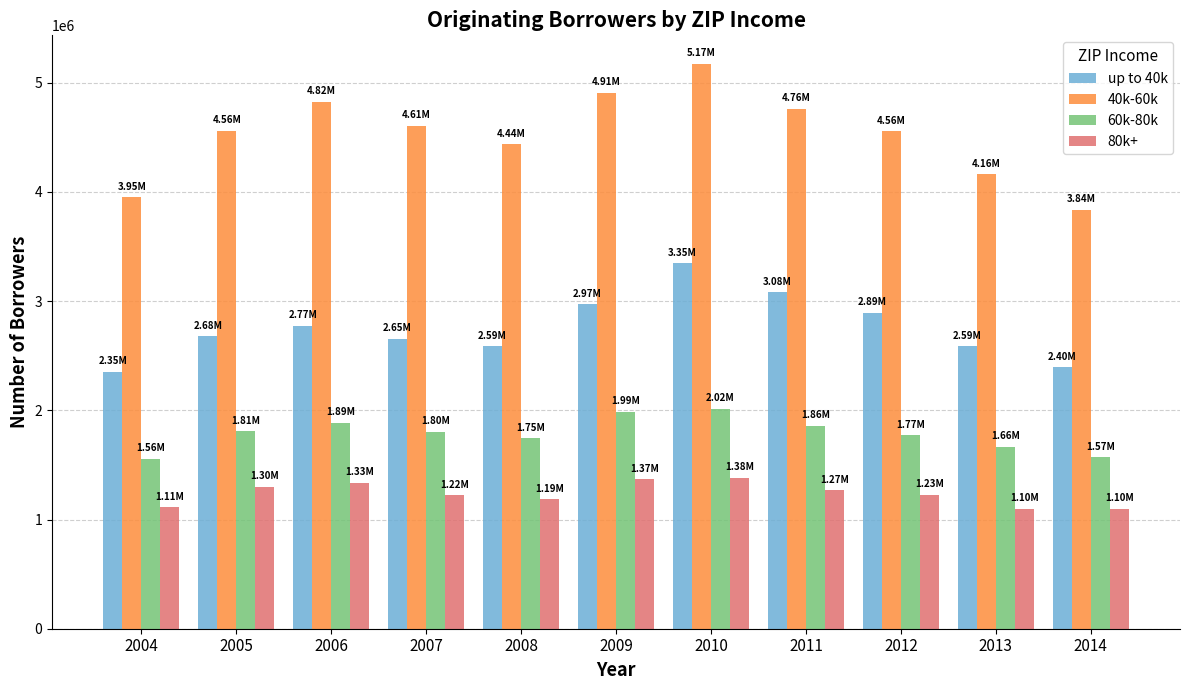

Read the 60k-80k value at 2008, to the nearest 10.

1745000